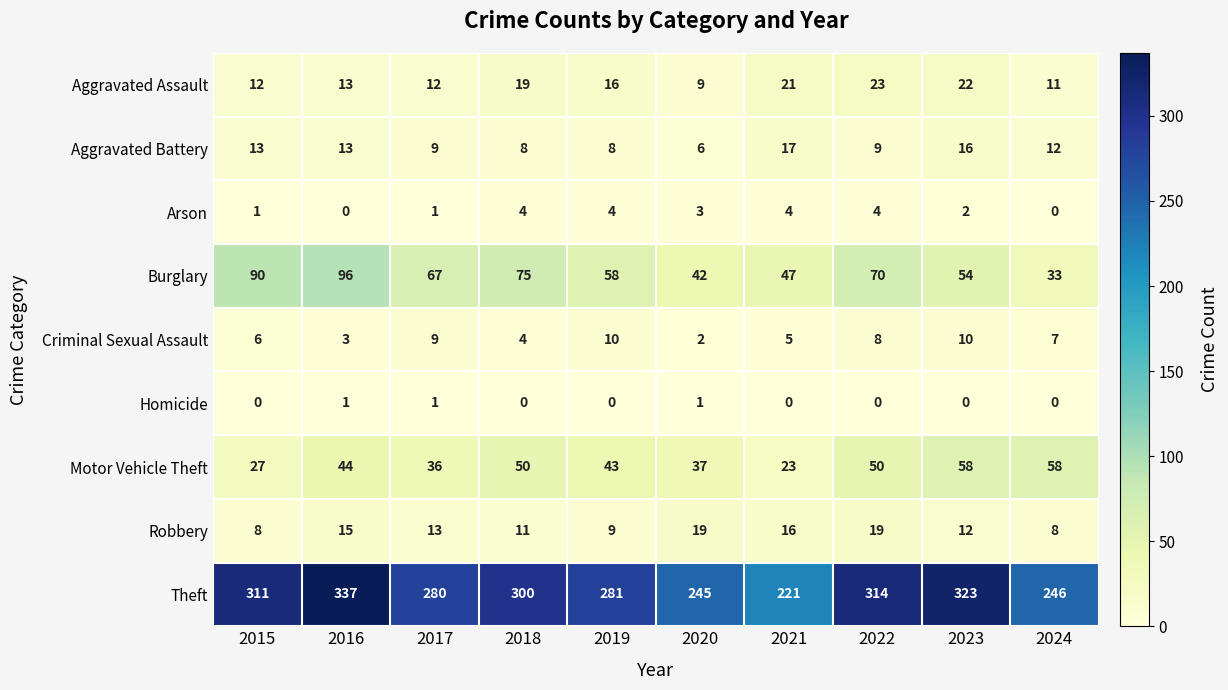

Which series changed the most between 2018 and 2024?

Theft